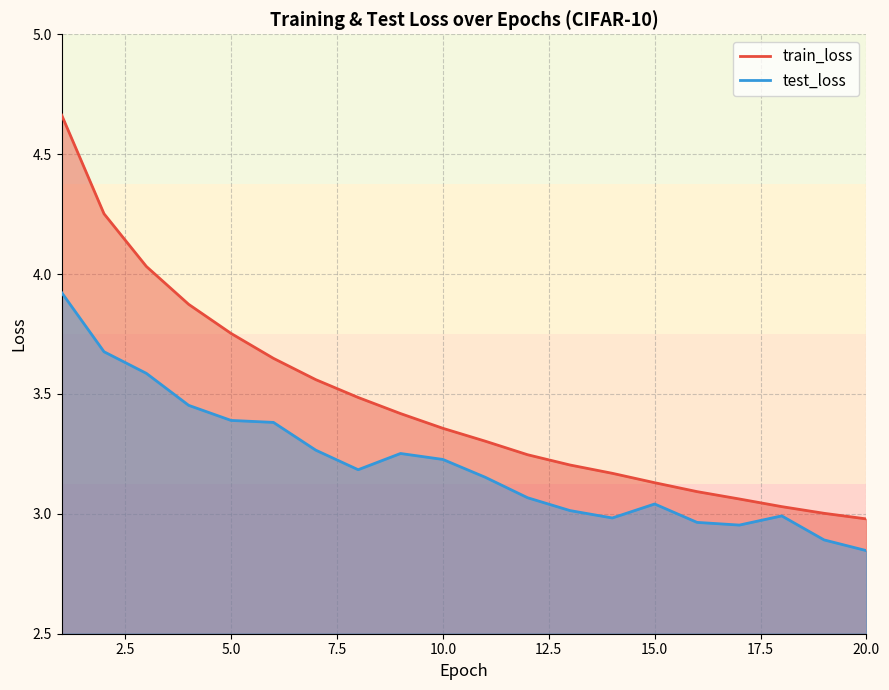

Which series has the widest spread of values?

train_loss